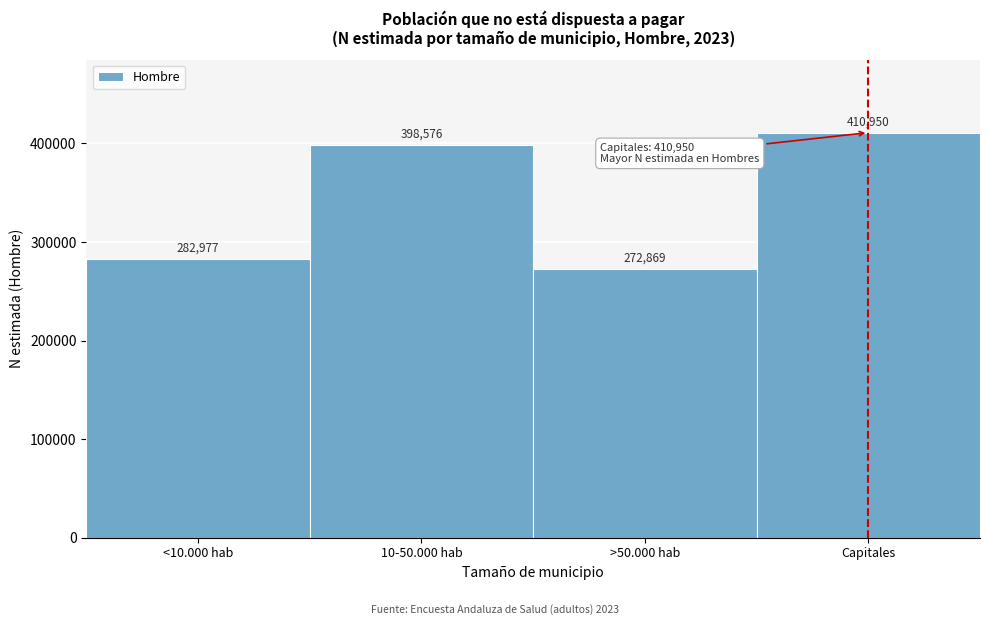

Reading right to left, extract all data points from this chart.

410950	272869	398576	282977